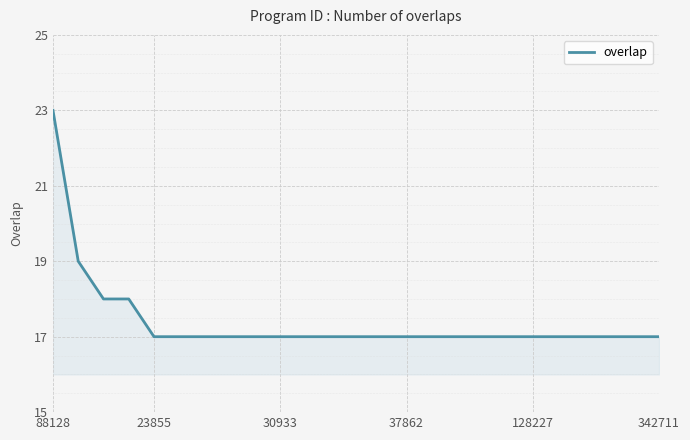

What is the difference between the maximum and minimum values?

6